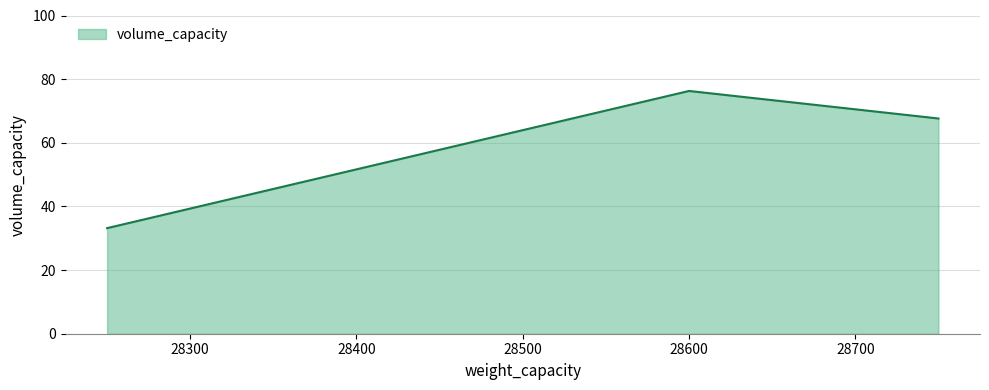

What is the smallest value displayed?

33.2